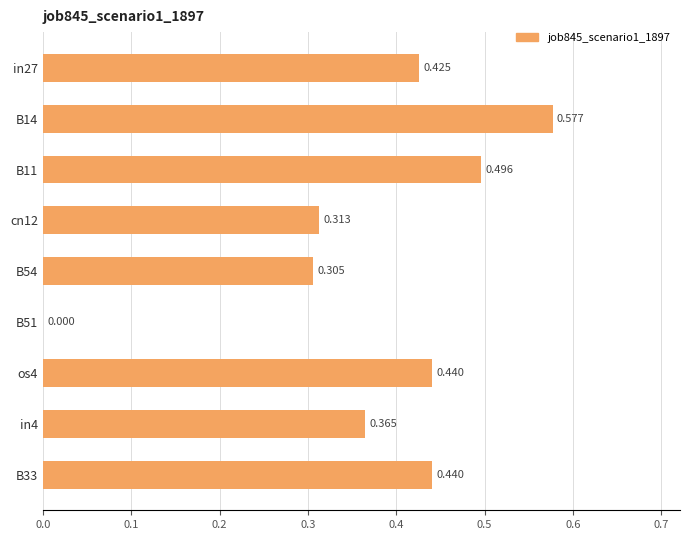

At which label is the value closest to 0?

B51